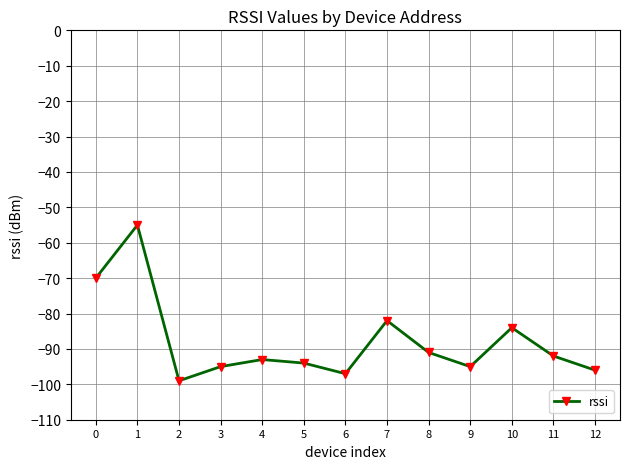

What is the change in value from 8 to 9?

-4